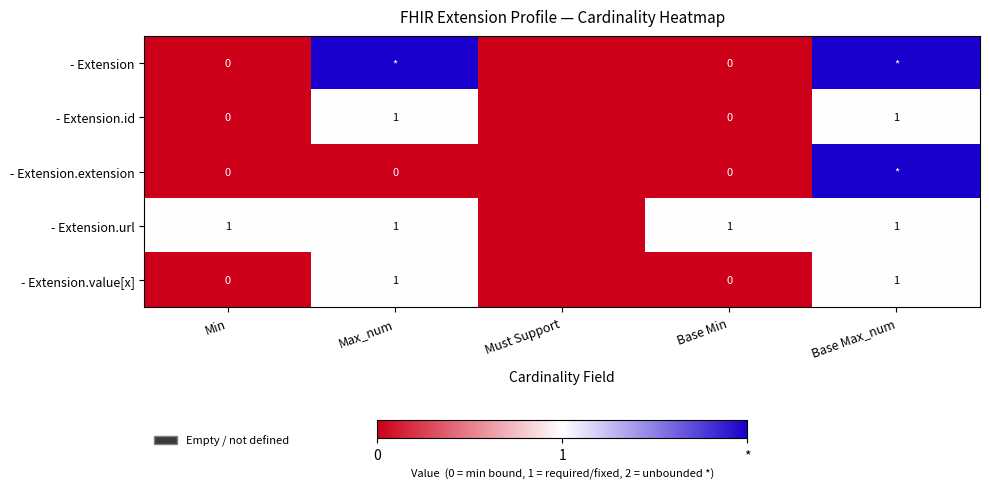

At how many categories does at least one series exceed 1?

2